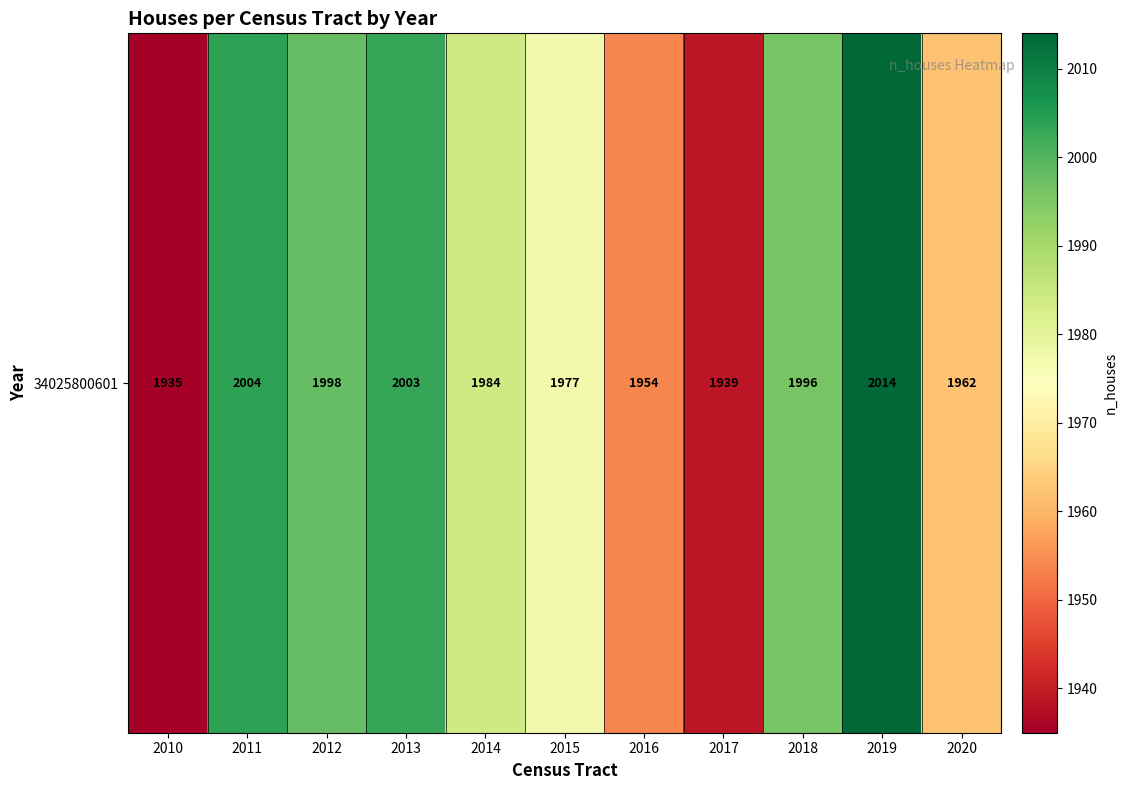

What is the smallest value displayed?

1935